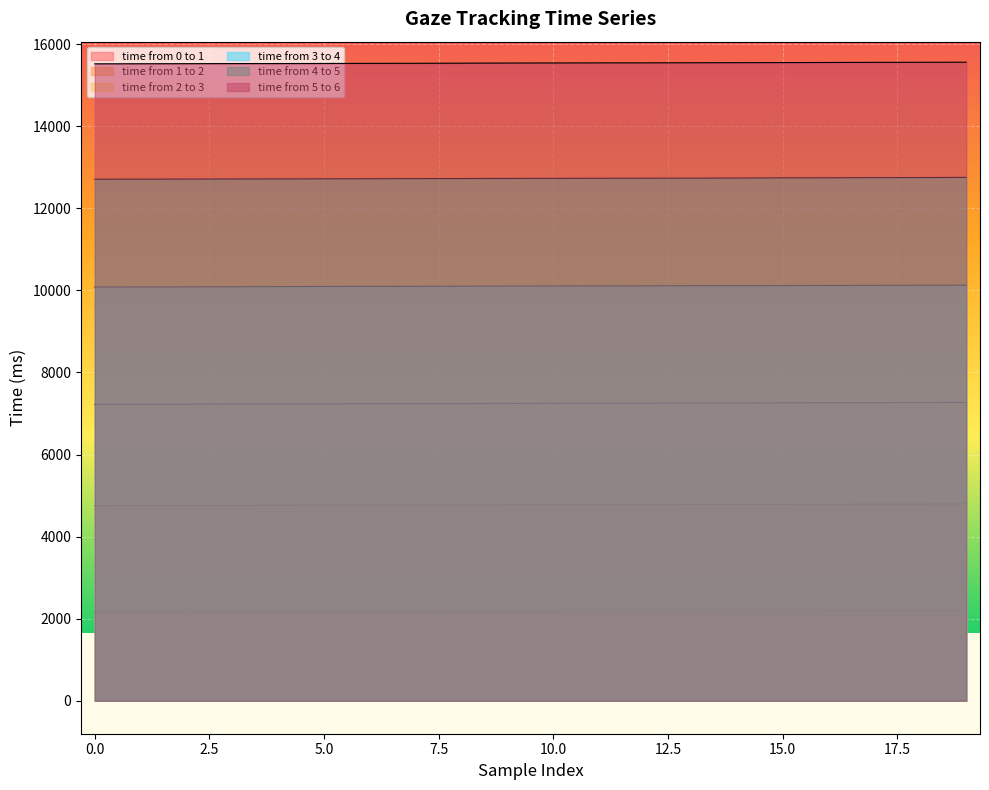

Is it true that time from 4 to 5 equals 12732 at 12?

True